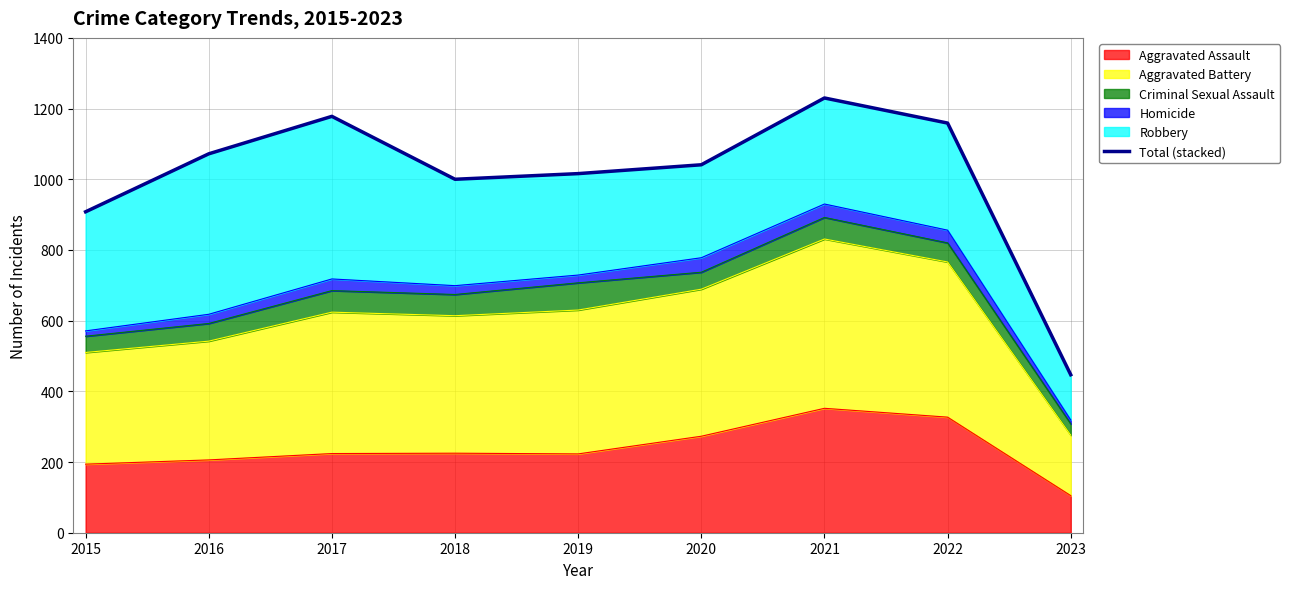

Where is the data nearest to the value 838?

2015